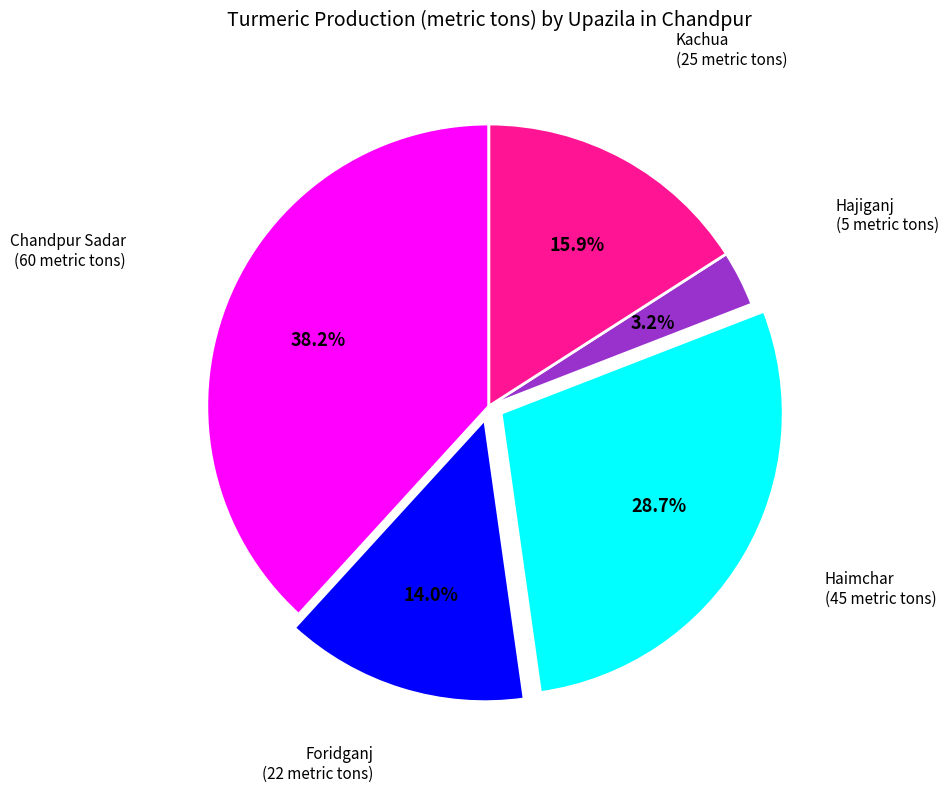

Does any single category account for the majority?

No